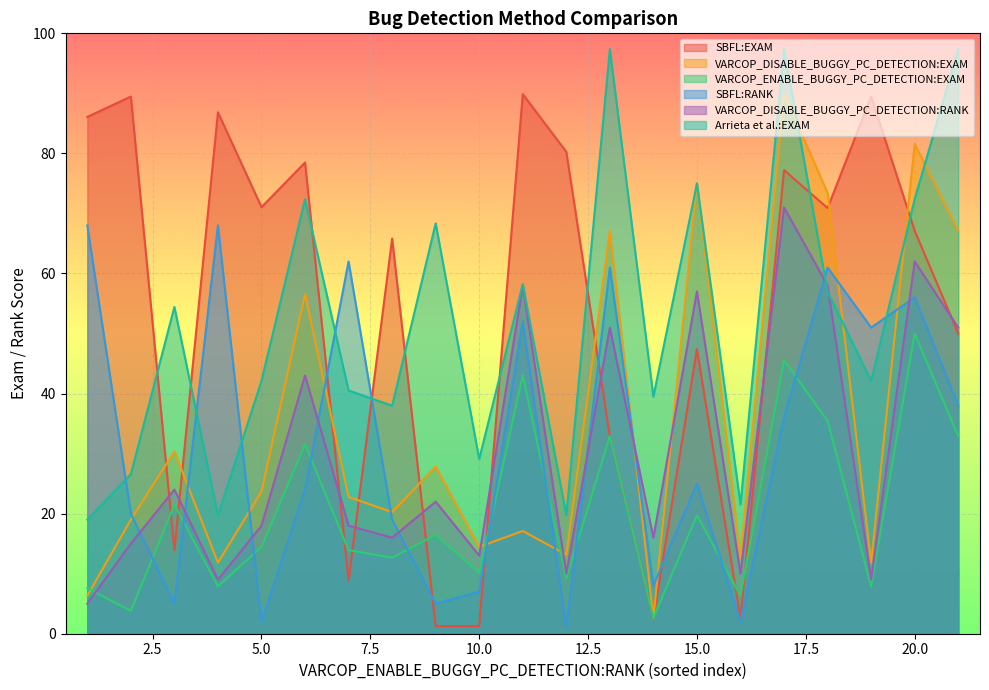

At which category does the chart reach its peak across all series?

17